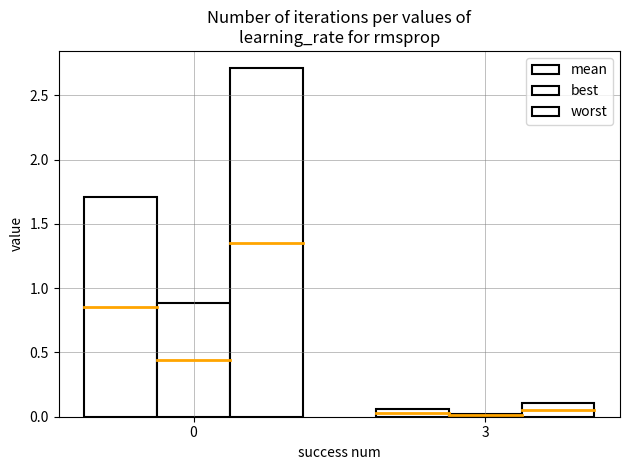

Is the value of best at 3 greater than the value of worst at 3?

No